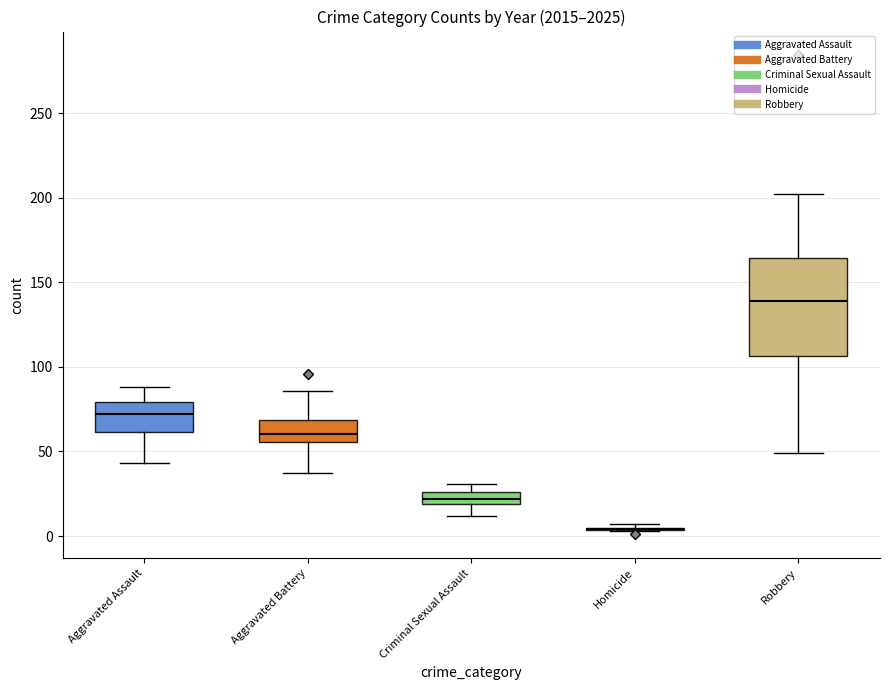

Reading right to left, transcribe all the data shown in this chart.

Aggravated Assault: 43	88	79	61	66	62	80	72	72	88	56
Aggravated Battery: 37	96	55	56	60	57	53	86	71	66	60
Criminal Sexual Assault: 12	20	18	21	26	16	31	24	22	26	29
Homicide: 1	3	3	7	6	5	4	4	4	4	5
Robbery: 49	144	284	151	88	97	116	121	202	178	139